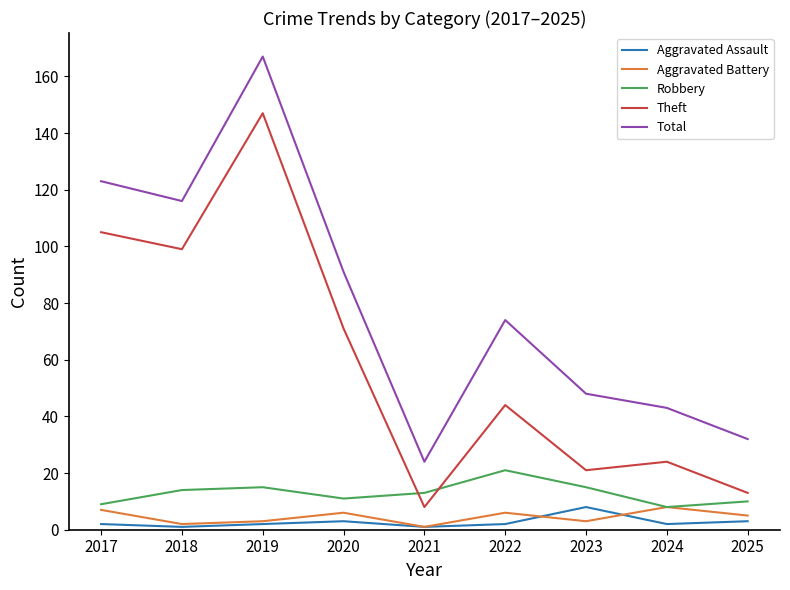

The Robbery series shows 21 at 2022. True or false?

True